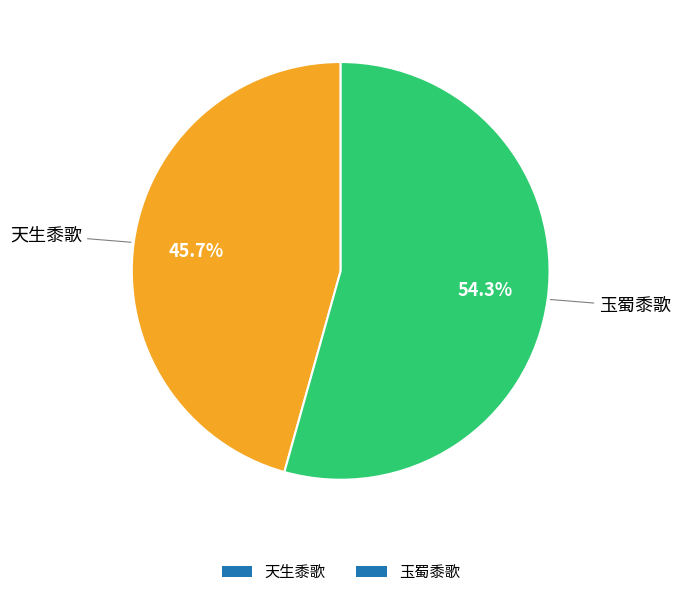

What is the total percentage of 天生黍歌 and 玉蜀黍歌?

100.0%